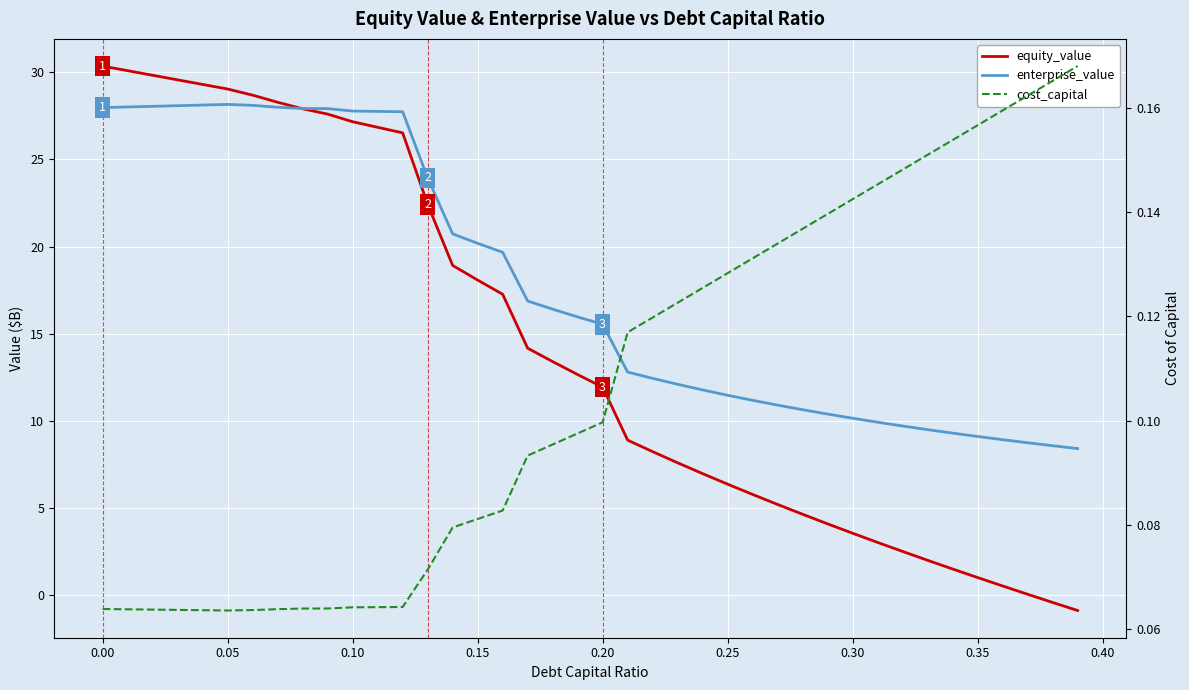

True or false: enterprise_value and equity_value cross at least once.

True